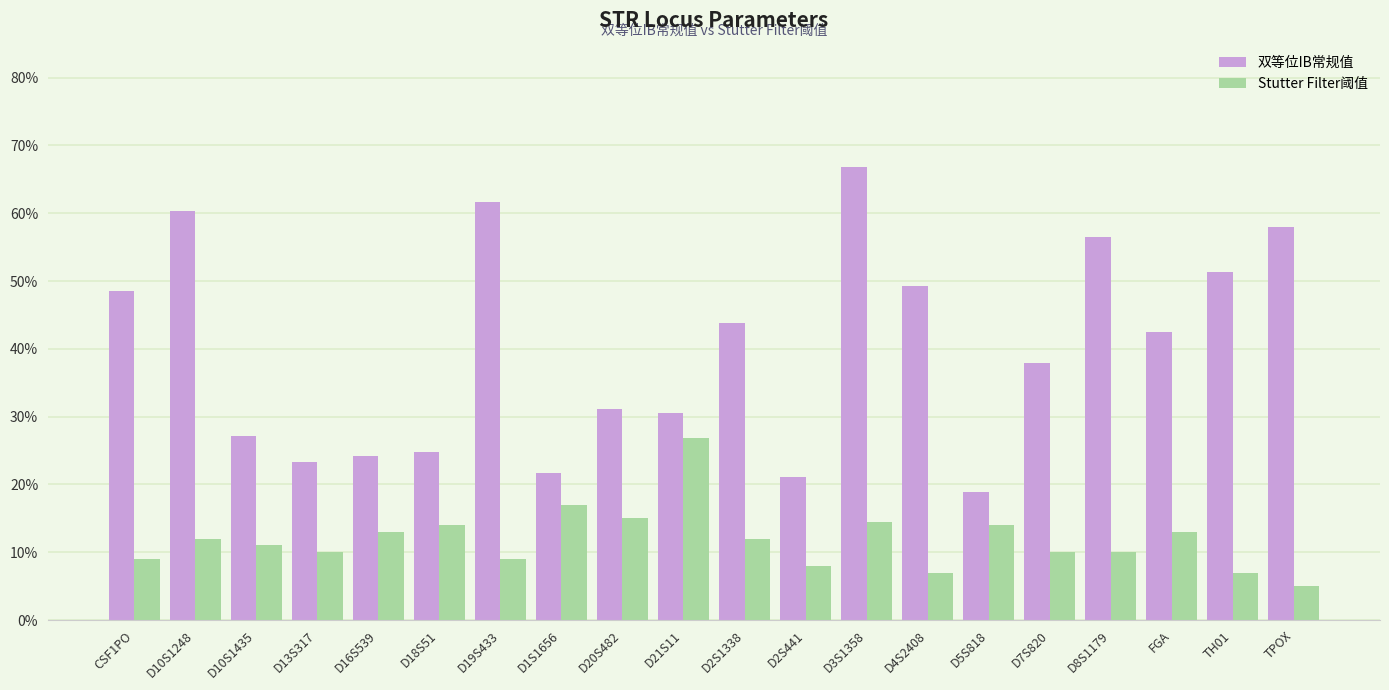

Reading right to left, transcribe all the data shown in this chart.

双等位IB常规值: TPOX=0.6	TH01=0.5	FGA=0.4	D8S1179=0.6	D7S820=0.4	D5S818=0.2	D4S2408=0.5	D3S1358=0.7	D2S441=0.2	D2S1338=0.4	D21S11=0.3	D20S482=0.3	D1S1656=0.2	D19S433=0.6	D18S51=0.2	D16S539=0.2	D13S317=0.2	D10S1435=0.3	D10S1248=0.6	CSF1PO=0.5
Stutter Filter阈值: TPOX=0.1	TH01=0.1	FGA=0.1	D8S1179=0.1	D7S820=0.1	D5S818=0.1	D4S2408=0.1	D3S1358=0.1	D2S441=0.1	D2S1338=0.1	D21S11=0.3	D20S482=0.1	D1S1656=0.2	D19S433=0.1	D18S51=0.1	D16S539=0.1	D13S317=0.1	D10S1435=0.1	D10S1248=0.1	CSF1PO=0.1